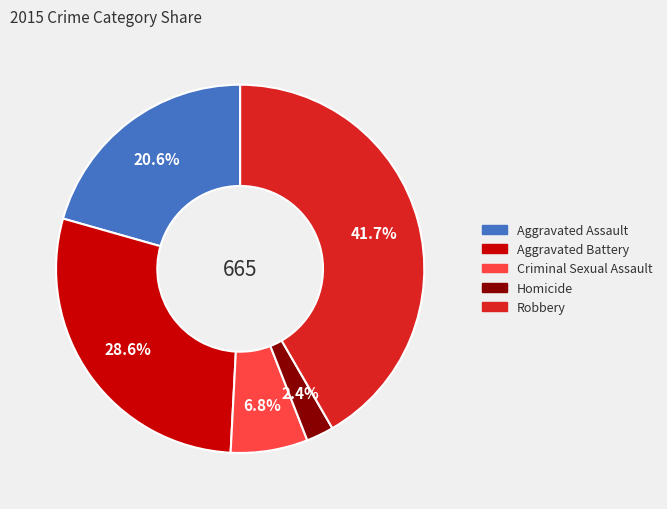

What portion of the pie excludes Homicide?

97.6%